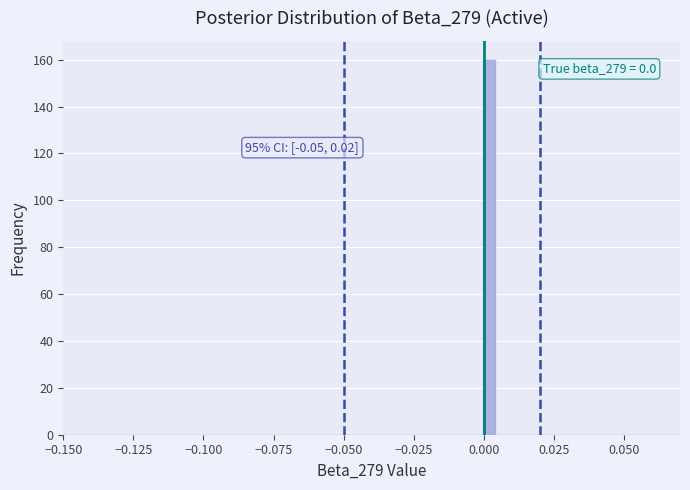

Read against the x-axis, roughly where is the centre of the tallest bar?

0.000